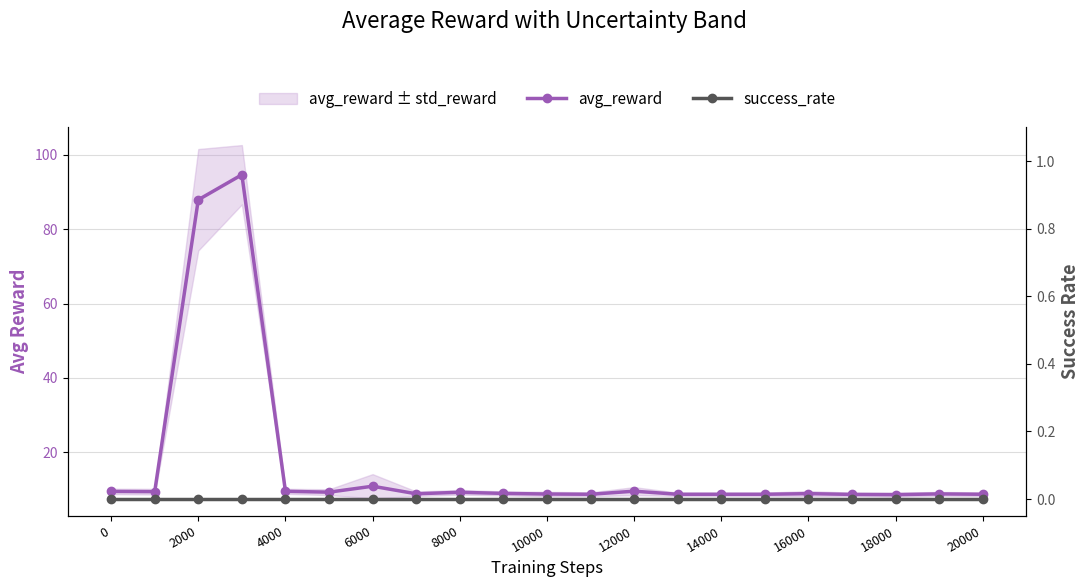

List the series in order of their peak value, lowest first.

success_rate, avg_reward